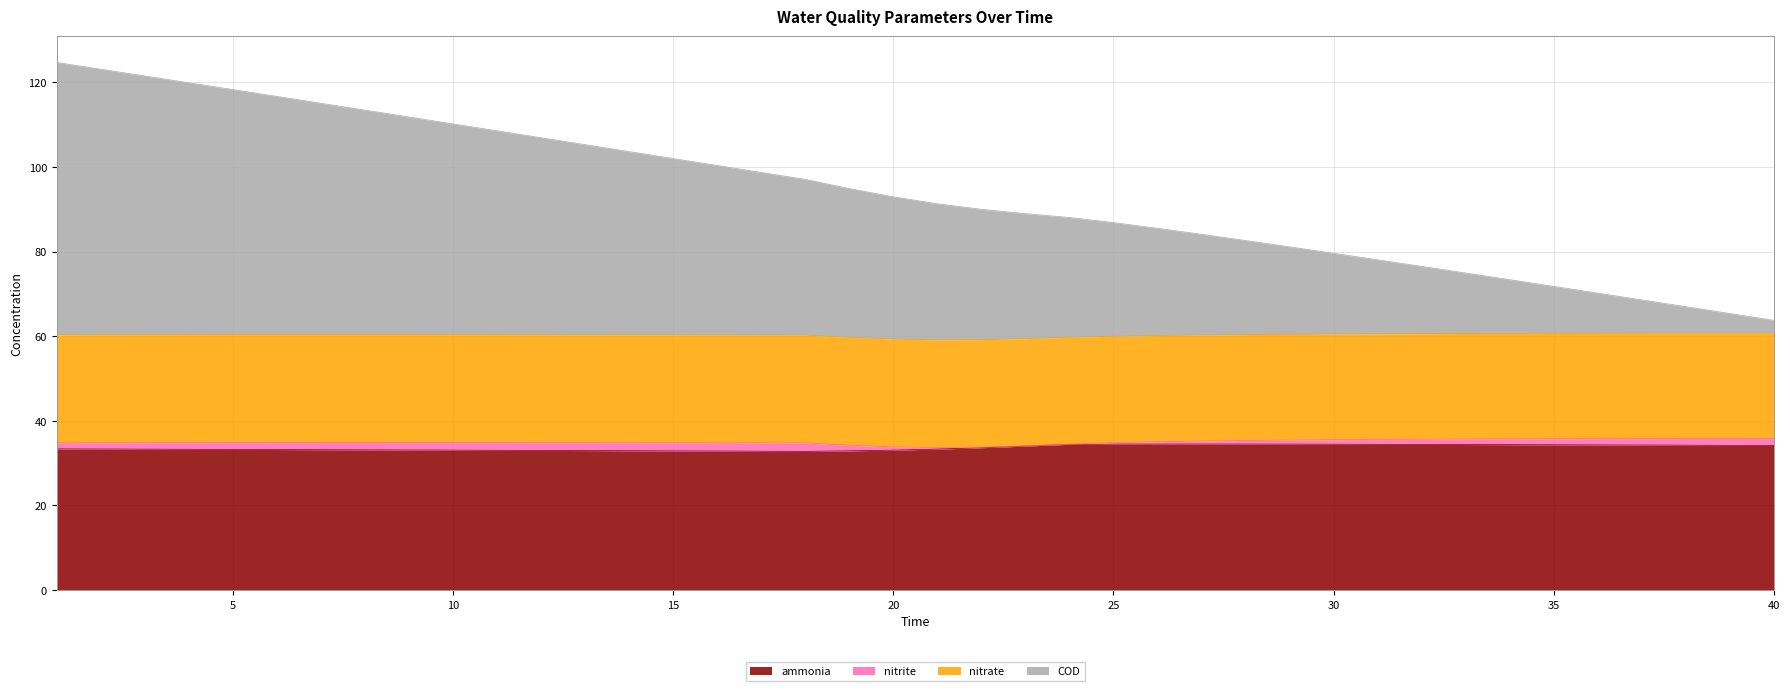

Between 20 and 37, which is larger?

37